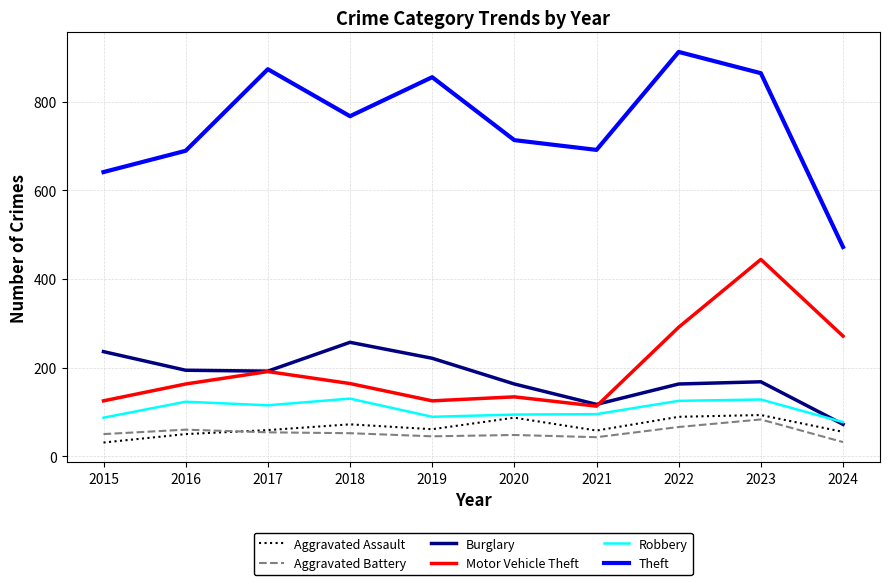

Which series has the widest spread of values?

Theft